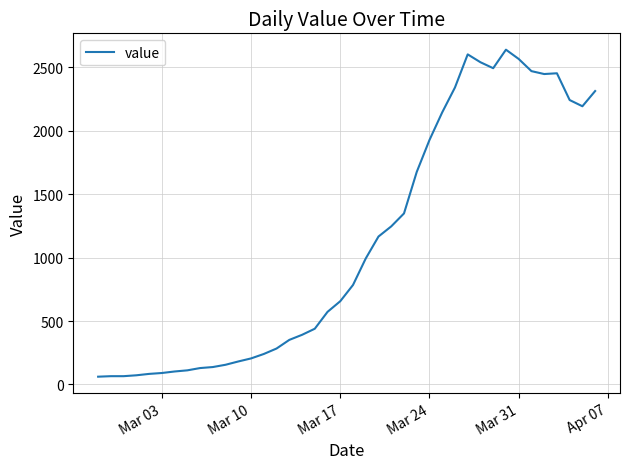

What is the difference between the maximum and minimum values?

2578